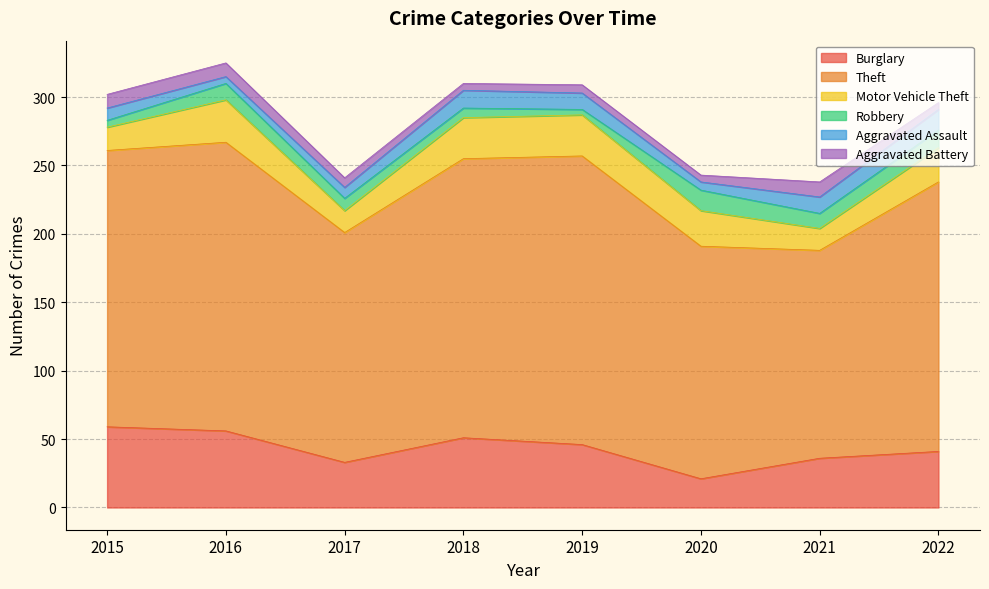

Where is the first local maximum for Aggravated Assault?

2018